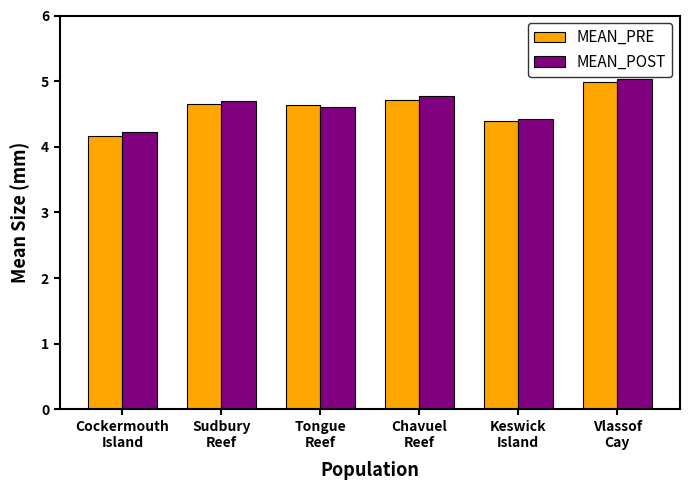

The MEAN_PRE series shows 4.7 at Sudbury
Reef. True or false?

True